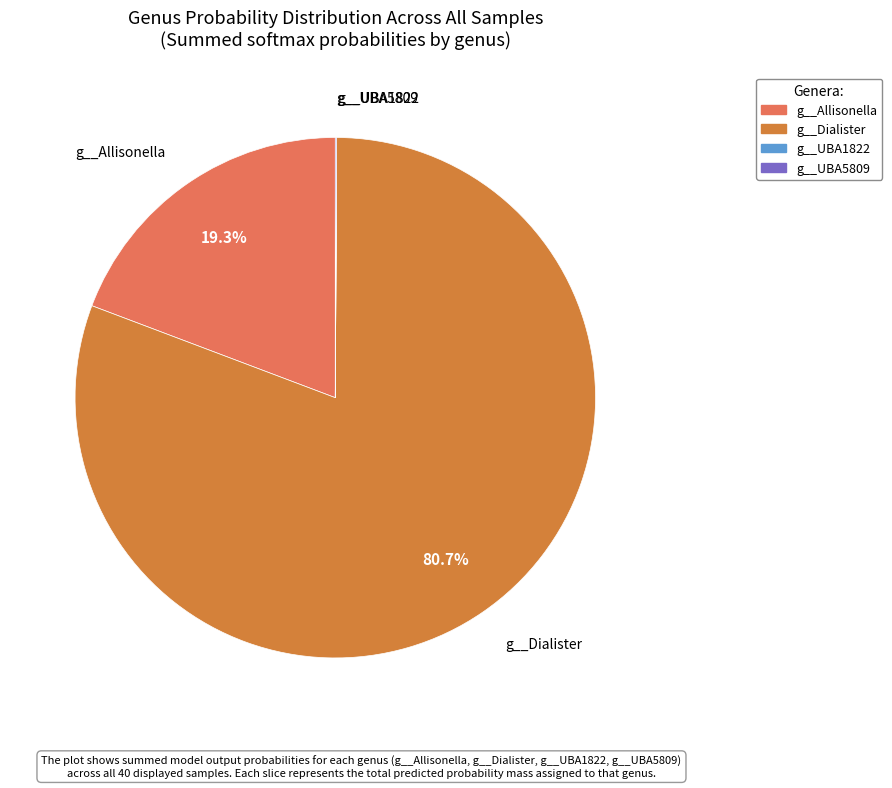

Does any single category account for the majority?

Yes